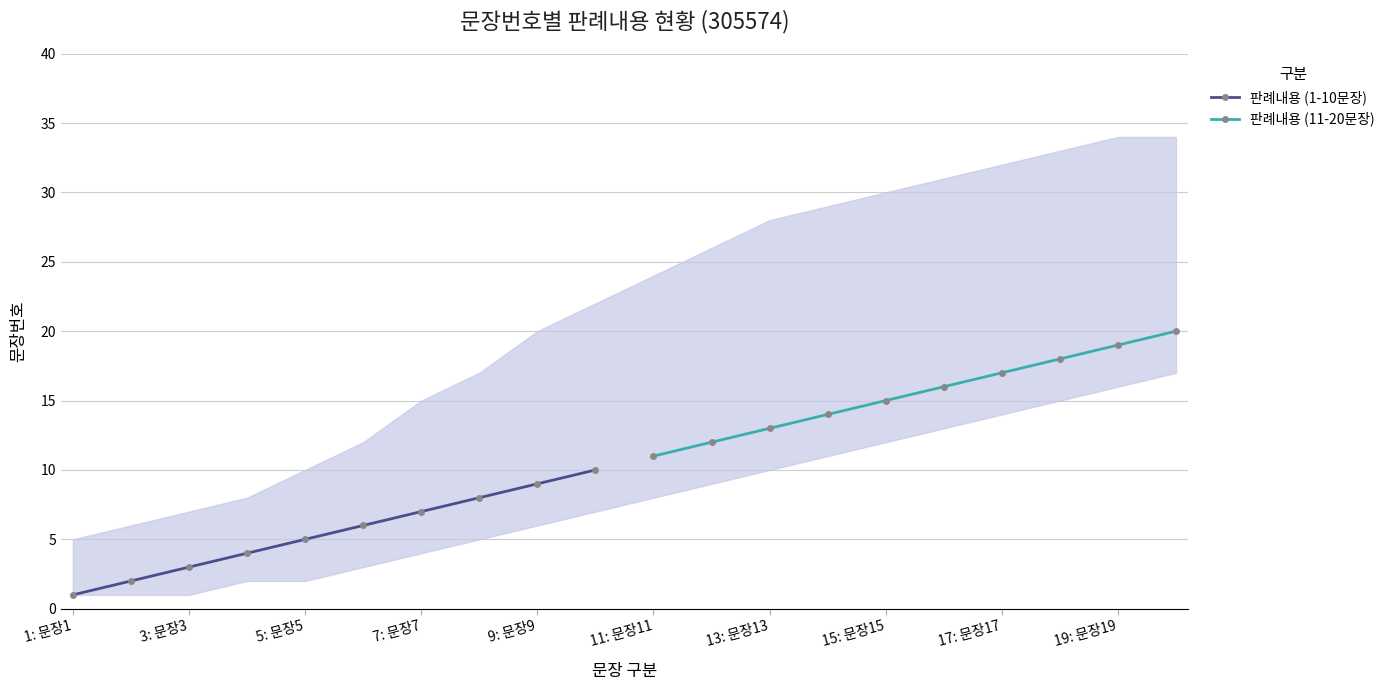

Is it true that 판례내용 (11-20문장) equals 23 at 17: 문장17?

False